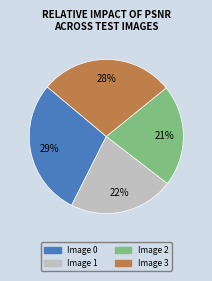

What is the smallest slice in the pie chart?

Image 2